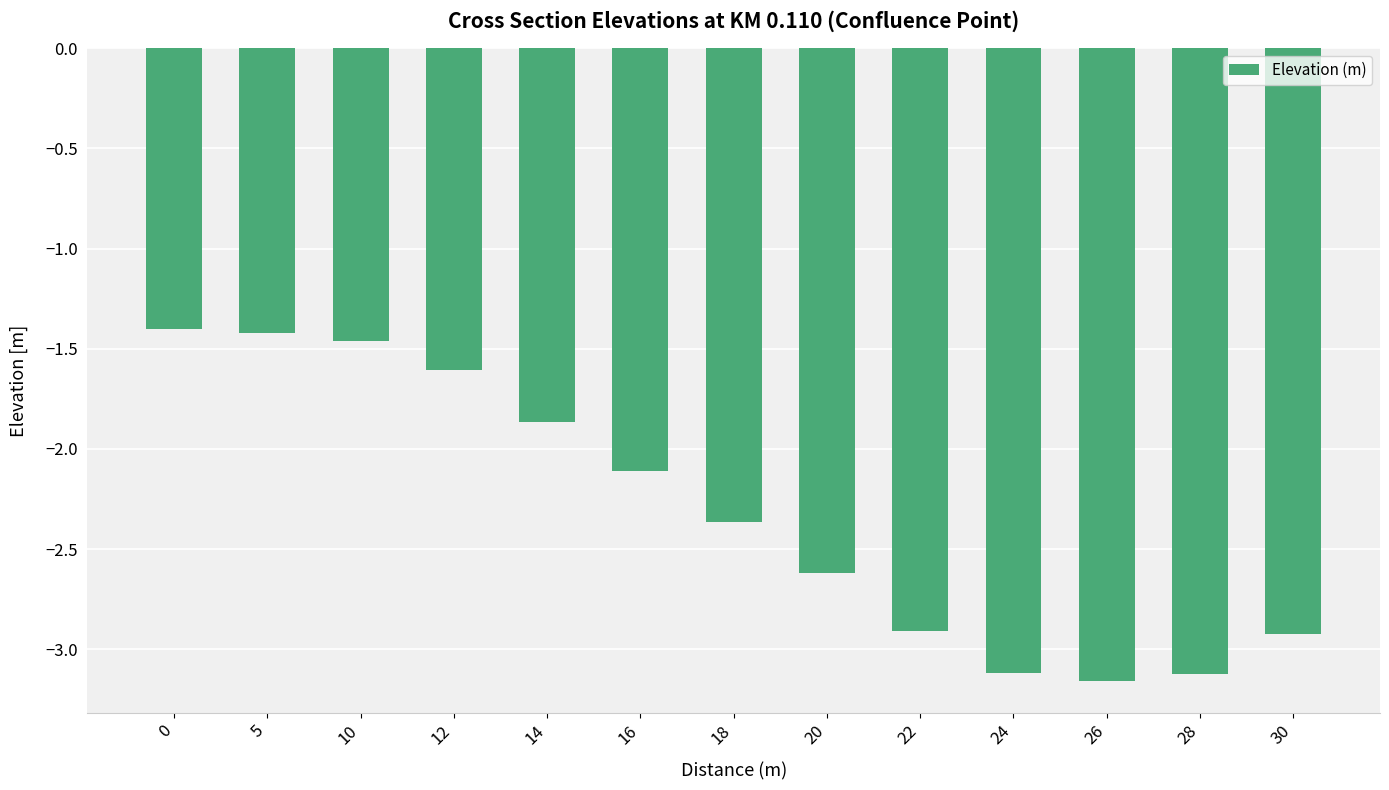

What is the sum of all values?

-30.1